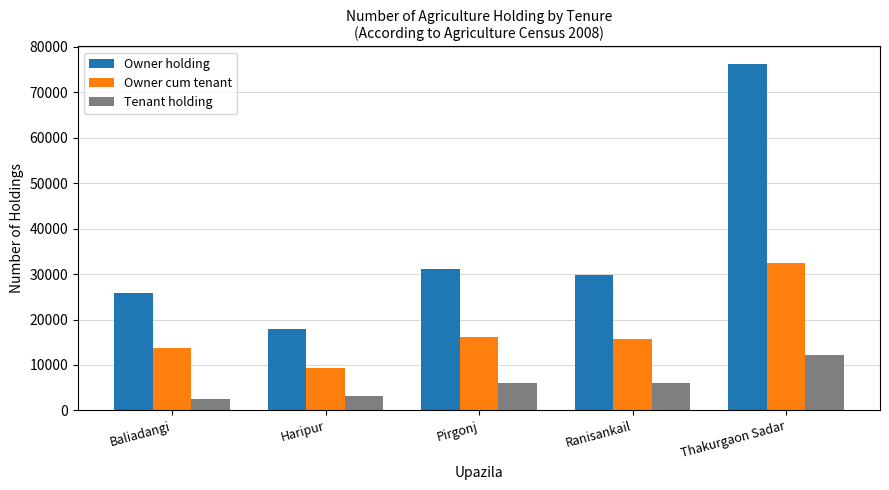

What is the difference between the maximum and minimum values in the Tenant holding series?

9666